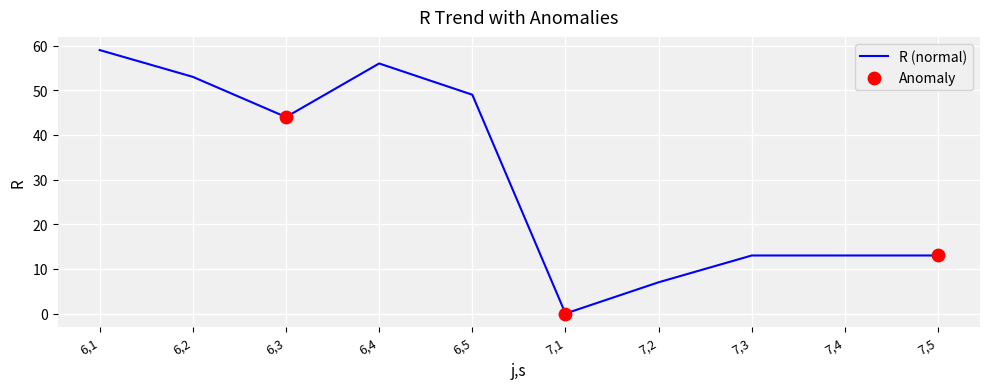

What is the change in value from 6,3 to 7,2?

-37